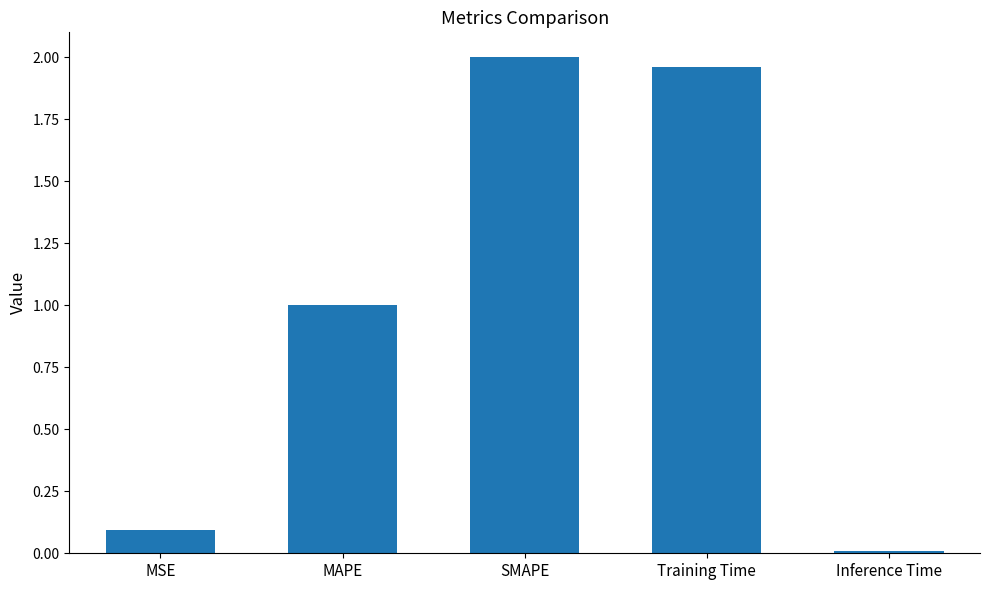

Are the bars grouped side by side (vs. stacked)?

No